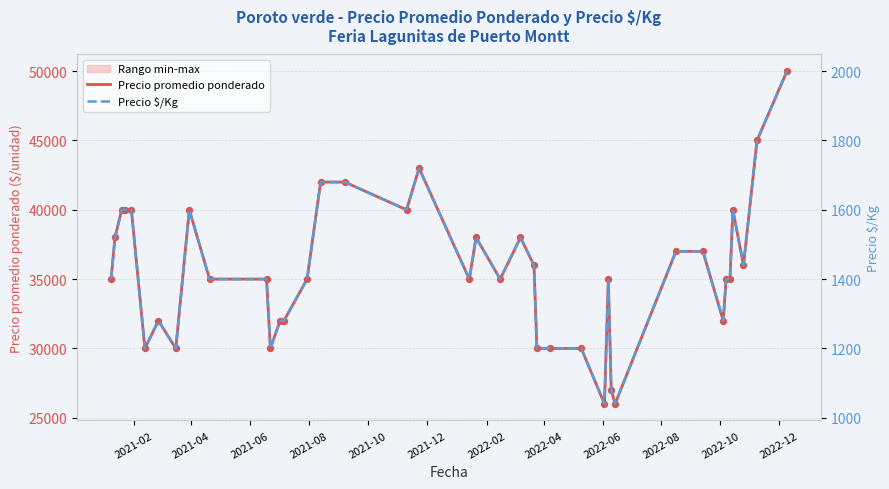

At how many categories does at least one series exceed 34004?

27